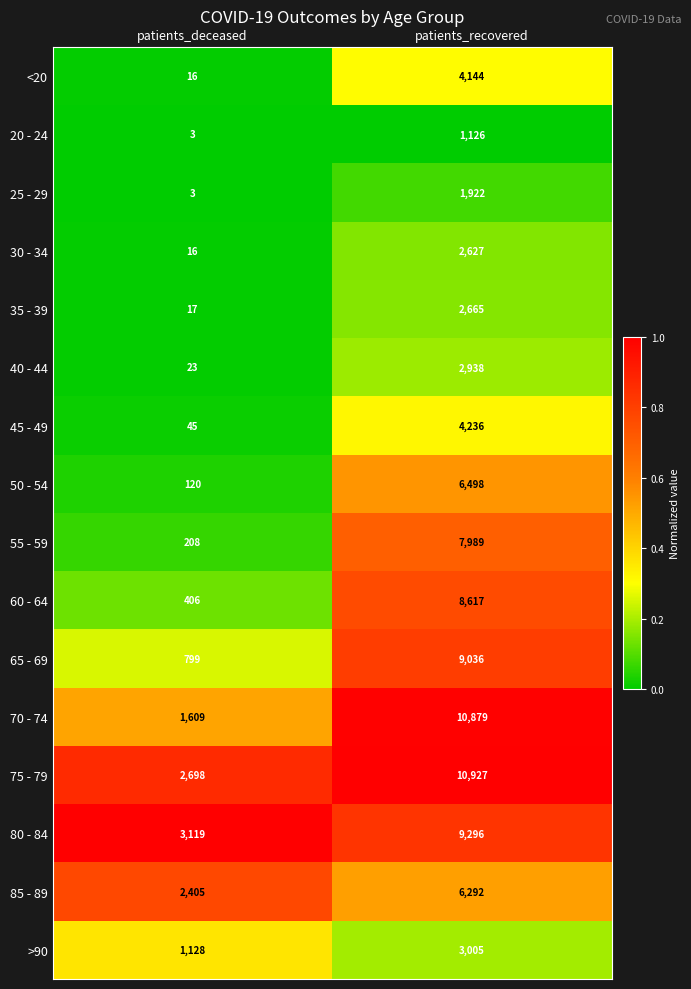

The 25 - 29 series shows 3 at patients_deceased. True or false?

True